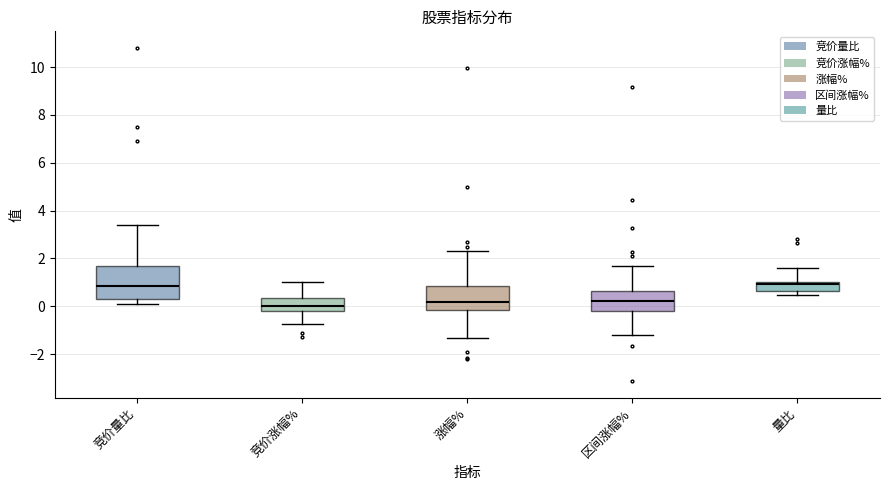

Reading left to right, transcribe this box plot: for each box, give where its median line is, the range the box spans, and where its two whiskers end, as read against the y-axis. The values are not printed on the chart, so give them approximately, as read against the axis.

竞价量比: median 0.8, box 0.4 to 1.8, whiskers 0.2 to 3.4
竞价涨幅%: median 0.0, box -0.2 to 0.4, whiskers -0.8 to 1.0
涨幅%: median 0.2, box -0.2 to 0.8, whiskers -1.4 to 2.4
区间涨幅%: median 0.2, box -0.2 to 0.6, whiskers -1.2 to 1.6
量比: median 1.0 (just below the box's upper edge), box 0.6 to 1.0, whiskers 0.4 to 1.6